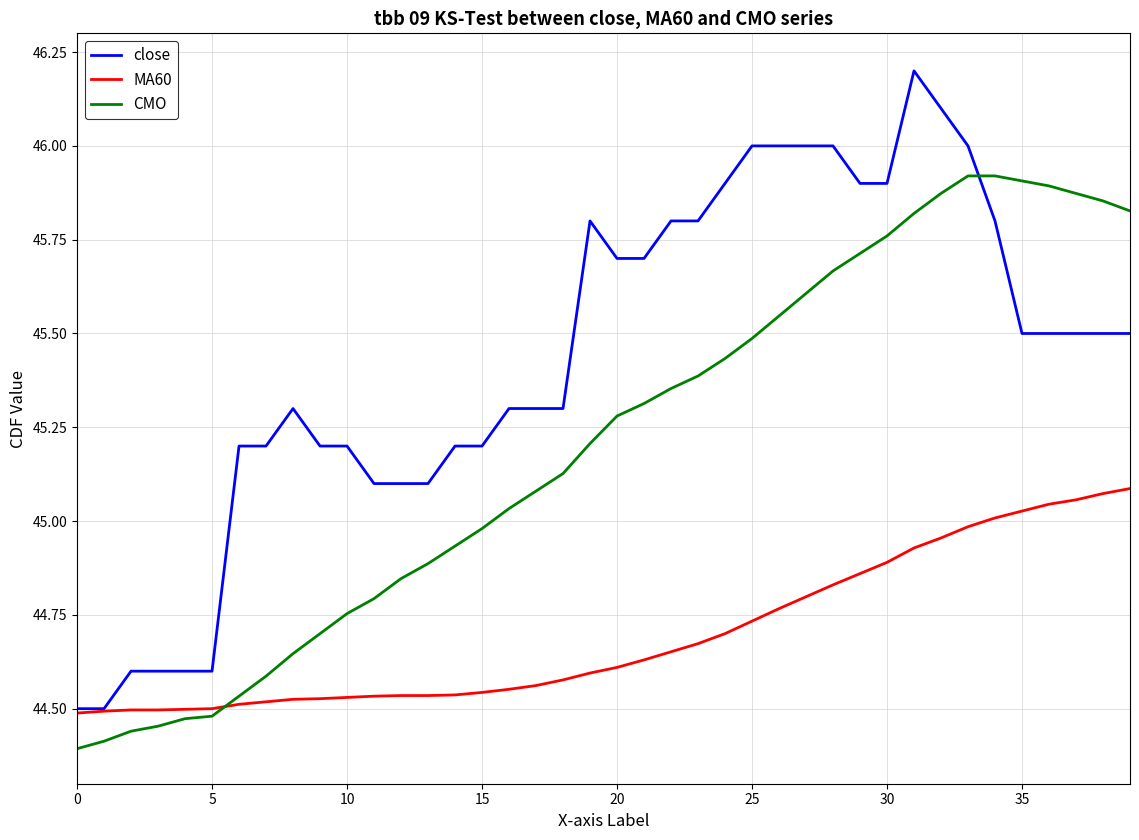

Which series has the largest range (max minus min)?

close